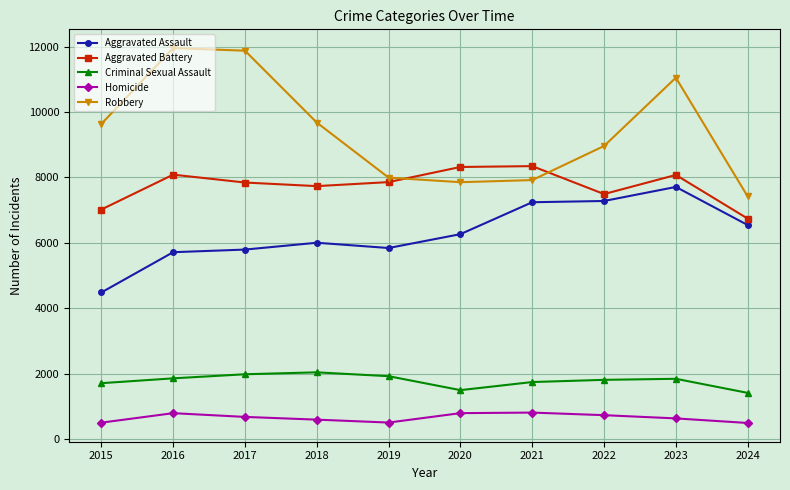

What is the minimum value for Aggravated Assault?

4480